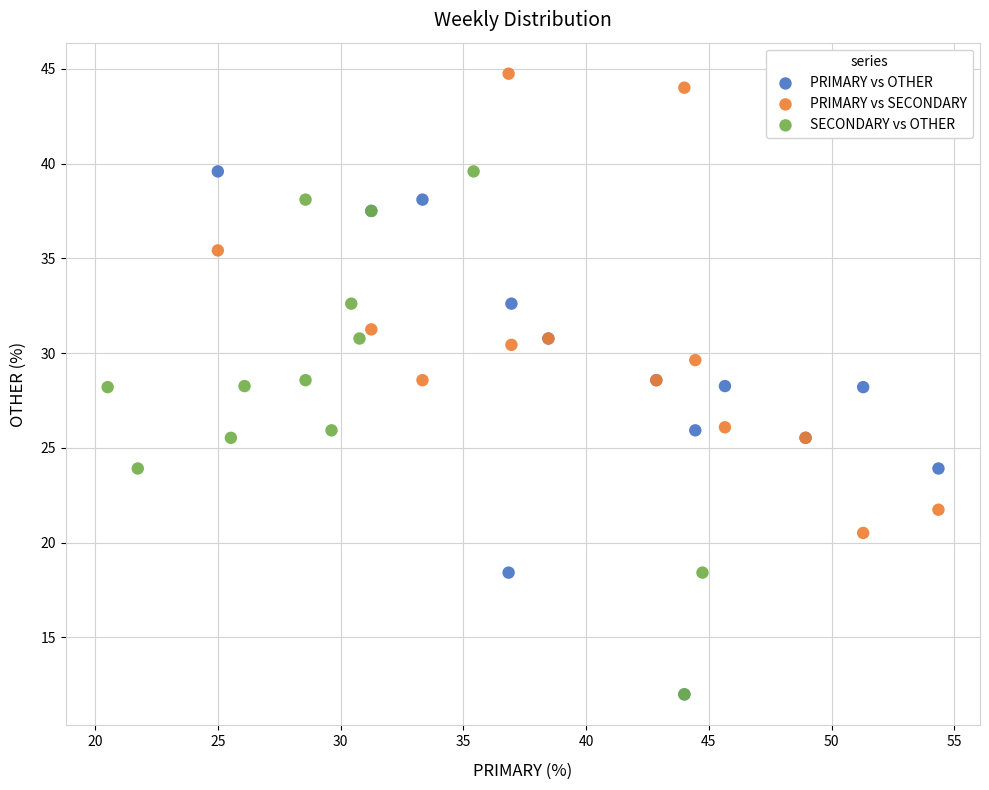

Which series contains the highest Y value?

PRIMARY vs SECONDARY